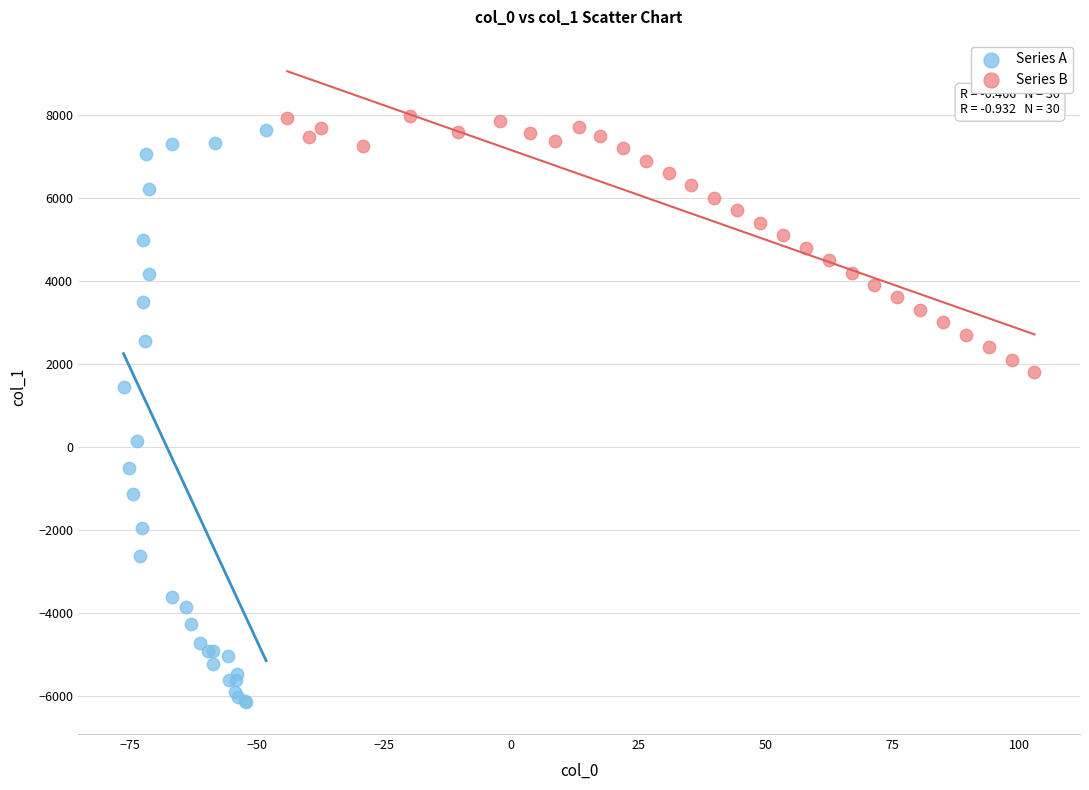

Which series has the largest Y range (max minus min)?

Series A